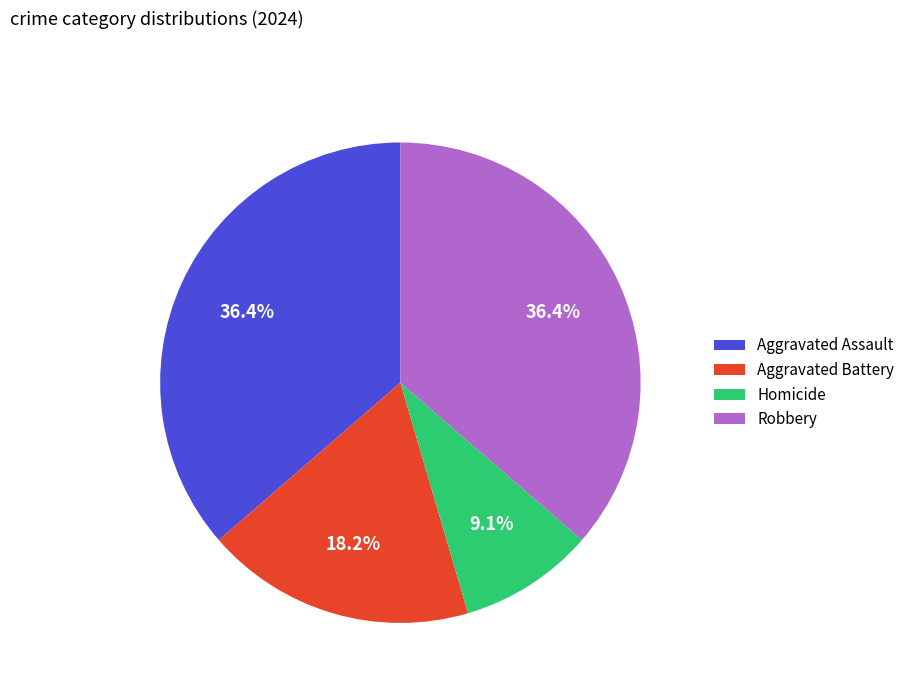

Which slice is the smallest?

Homicide